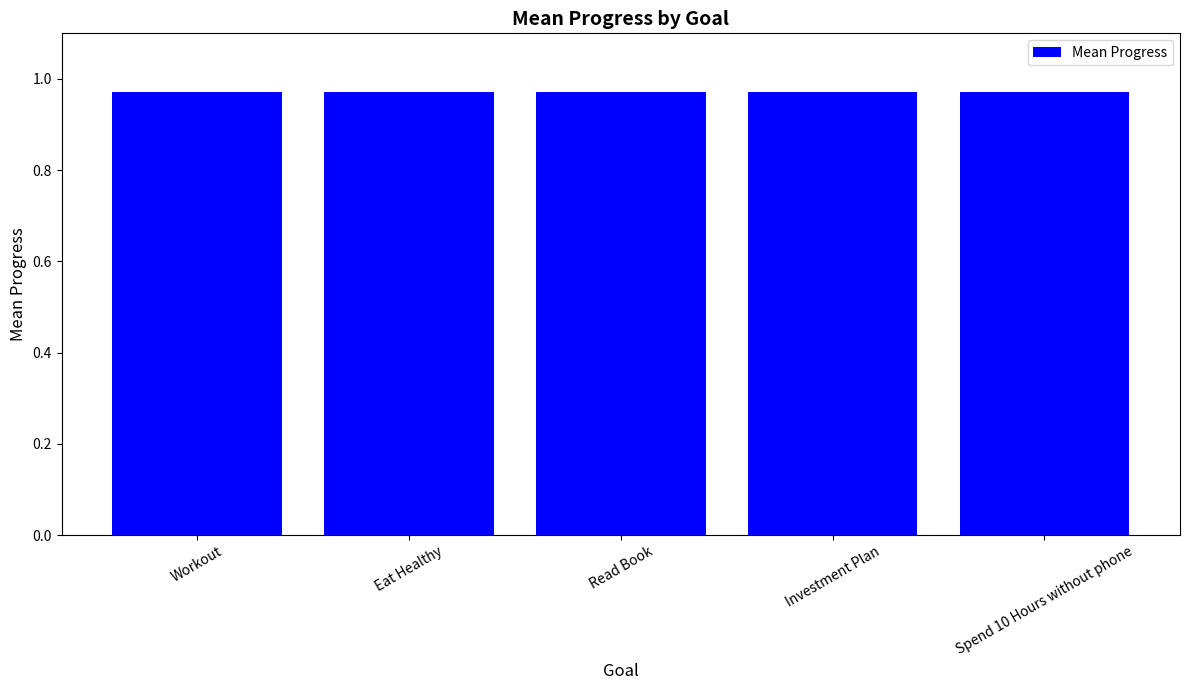

Approximately how many times larger is the value at Spend 10 Hours without phone compared to Workout?

1.0